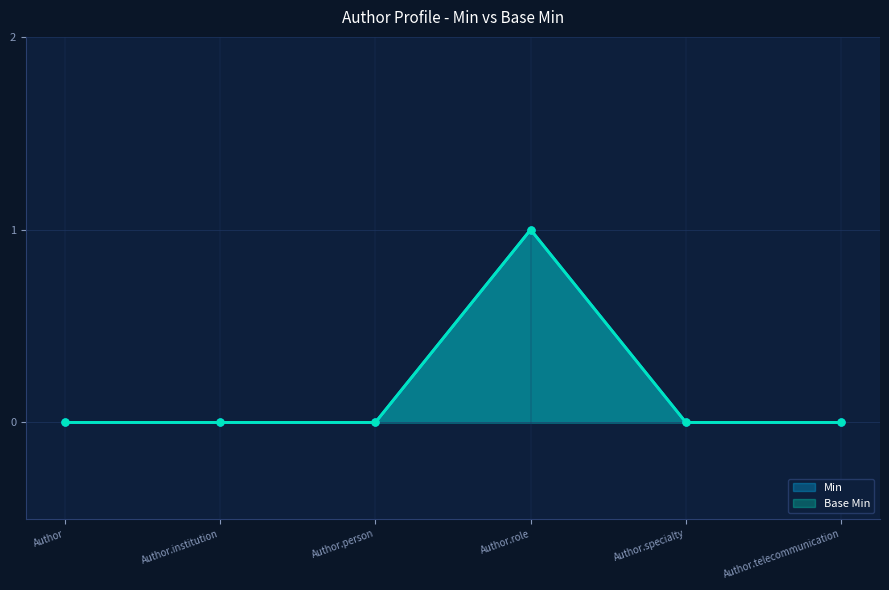

Rank the categories by Base Min value from highest to lowest.

Author.role, Author, Author.institution, Author.person, Author.specialty, Author.telecommunication